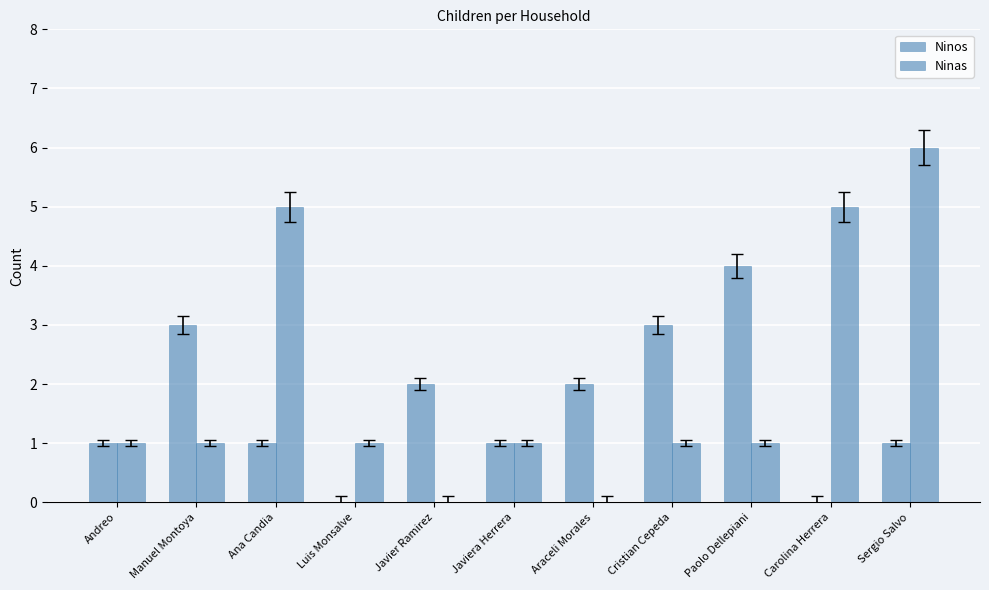

How many series are shown in this chart?

2